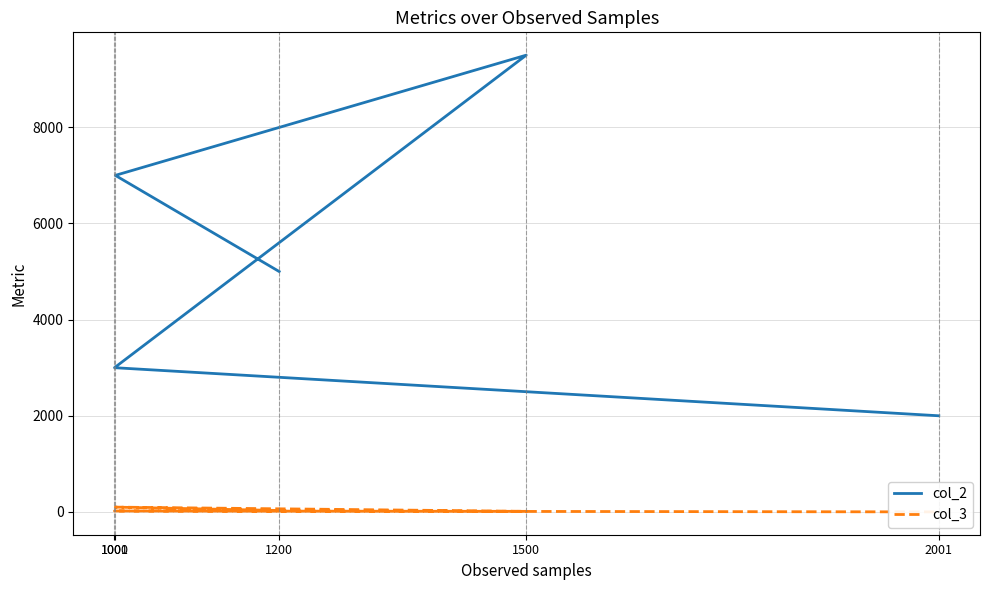

What is the difference between the col_2 values at 1200 and 1000?

2000